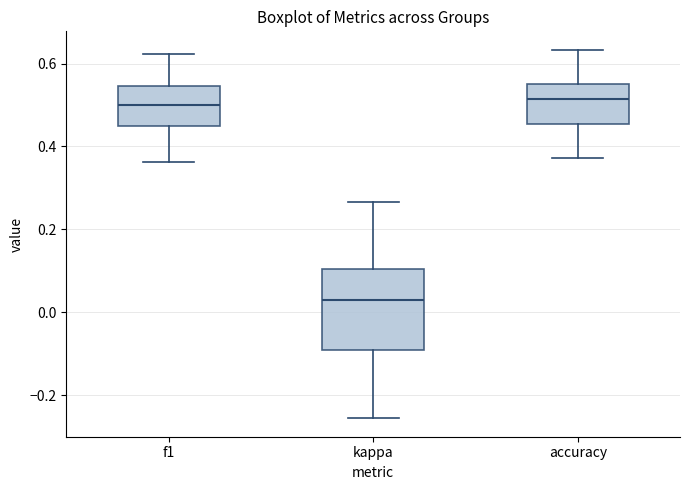

Reading left to right, transcribe this box plot: for each box, give where its median line is, the range the box spans, and where its two whiskers end, as read against the y-axis. The values are not printed on the chart, so give them approximately, as read against the axis.

f1: median 0.50, box 0.44 to 0.54, whiskers 0.36 to 0.62
kappa: median 0.04, box -0.10 to 0.10, whiskers -0.26 to 0.26
accuracy: median 0.52, box 0.46 to 0.56, whiskers 0.38 to 0.64